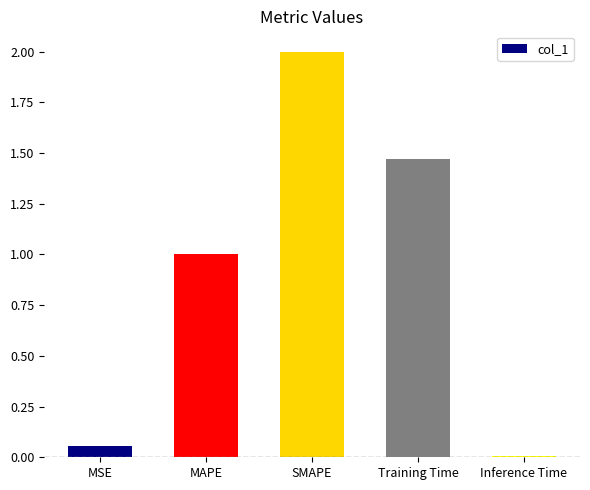

Between Inference Time and Training Time, which is larger?

Training Time